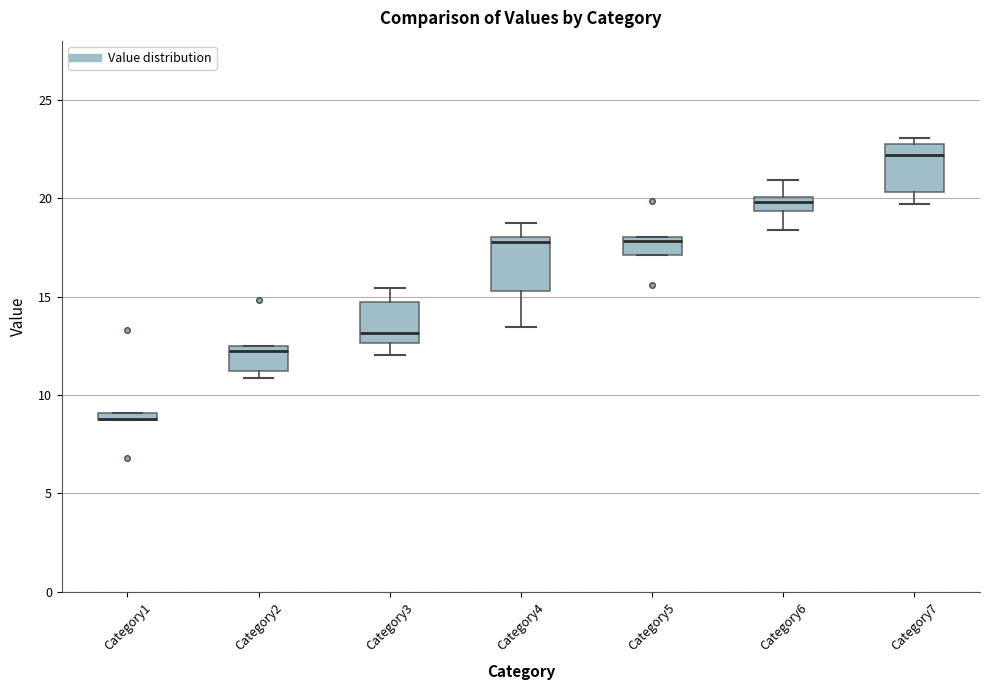

Where does the median line of the box for Category2 sit on the y-axis? The values are not printed on the chart, so give them approximately, as read against the axis.

12.0